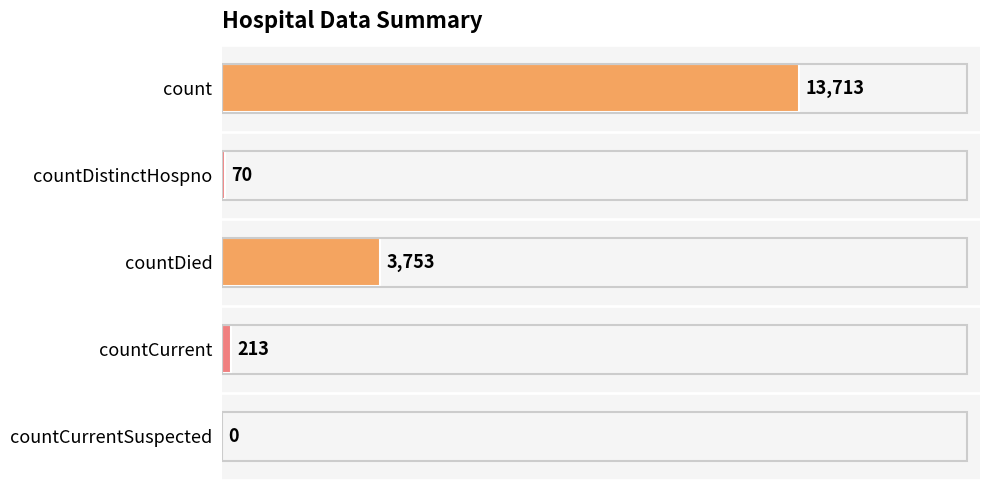

What is the change in value from countDistinctHospno to countCurrent?

+143